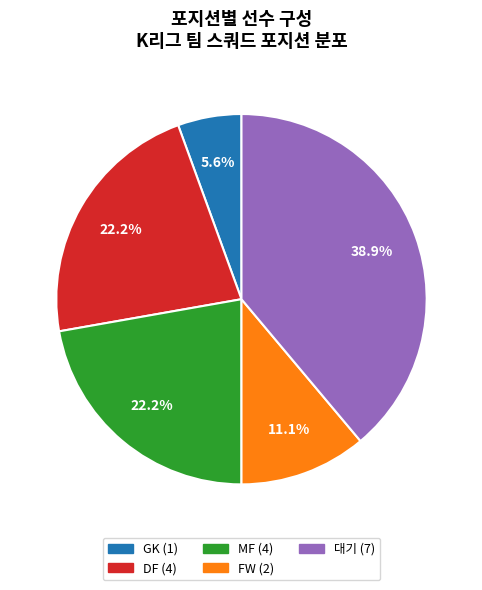

Which category has the biggest portion of the pie?

대기